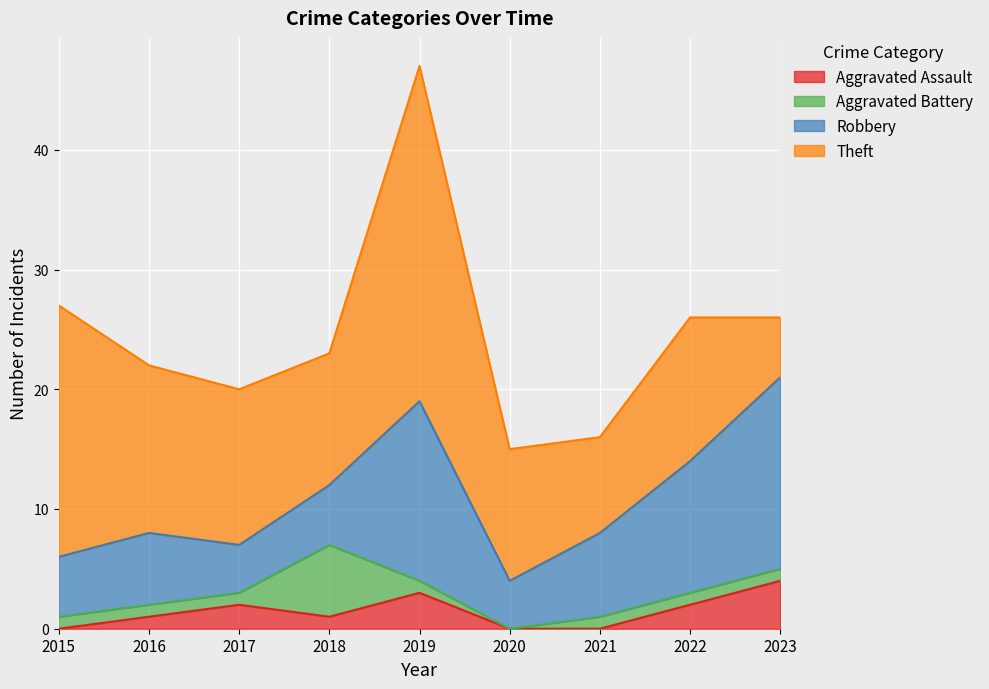

Reading right to left, list all the values displayed in this chart.

Aggravated Assault: 2023=4	2022=2	2021=0	2020=0	2019=3	2018=1	2017=2	2016=1	2015=0
Aggravated Battery: 2023=1	2022=1	2021=1	2020=0	2019=1	2018=6	2017=1	2016=1	2015=1
Robbery: 2023=16	2022=11	2021=7	2020=4	2019=15	2018=5	2017=4	2016=6	2015=5
Theft: 2023=5	2022=12	2021=8	2020=11	2019=28	2018=11	2017=13	2016=14	2015=21